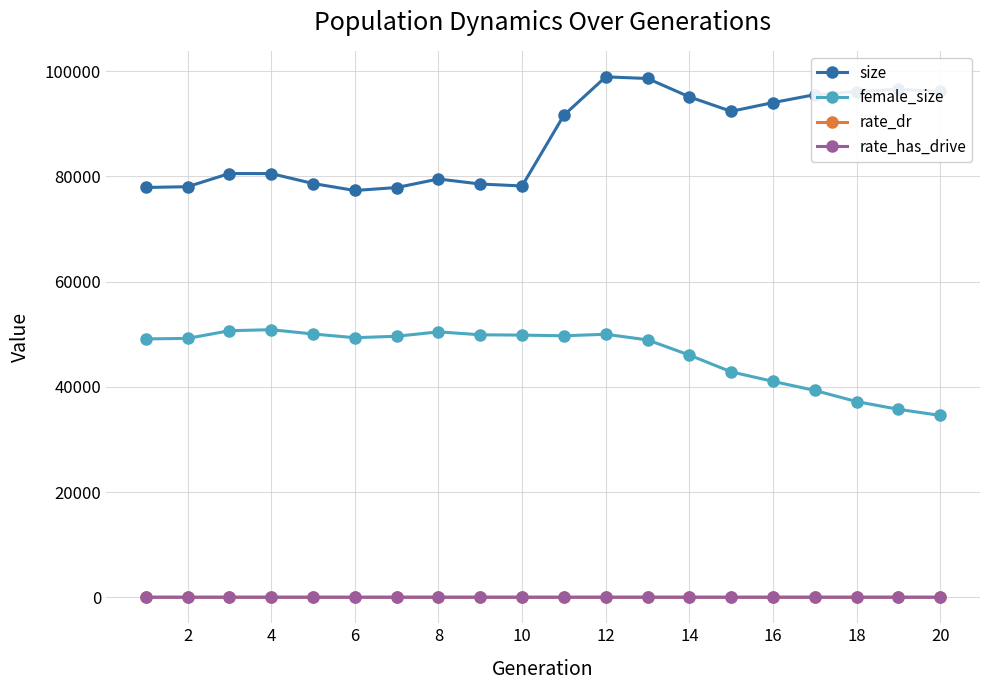

At how many categories does at least one series exceed 12428?

20